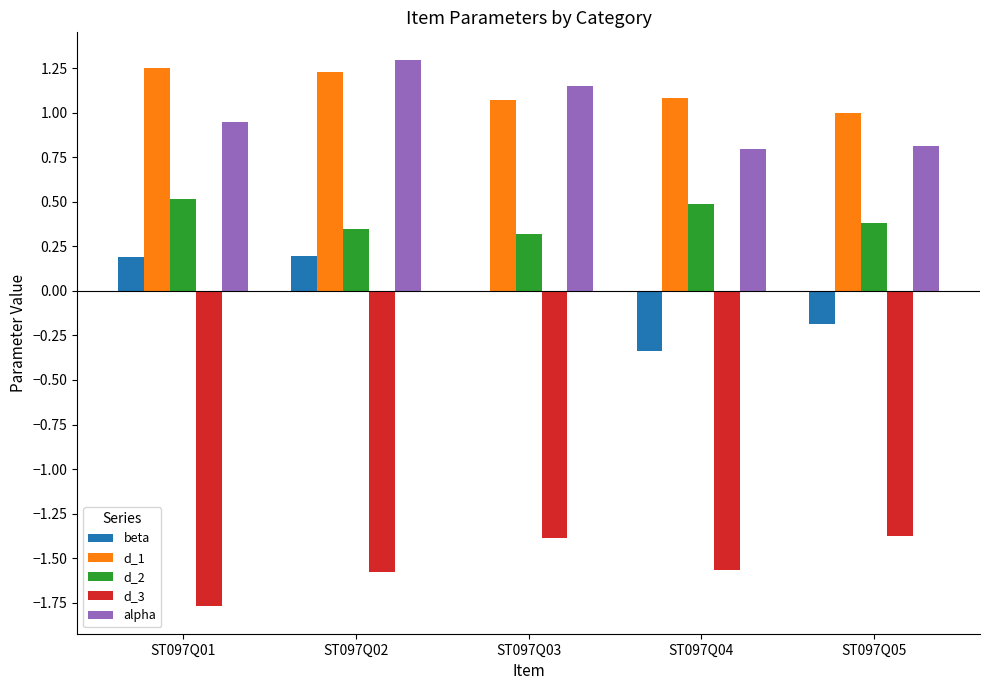

What is the total value across all series at ST097Q02?

1.5